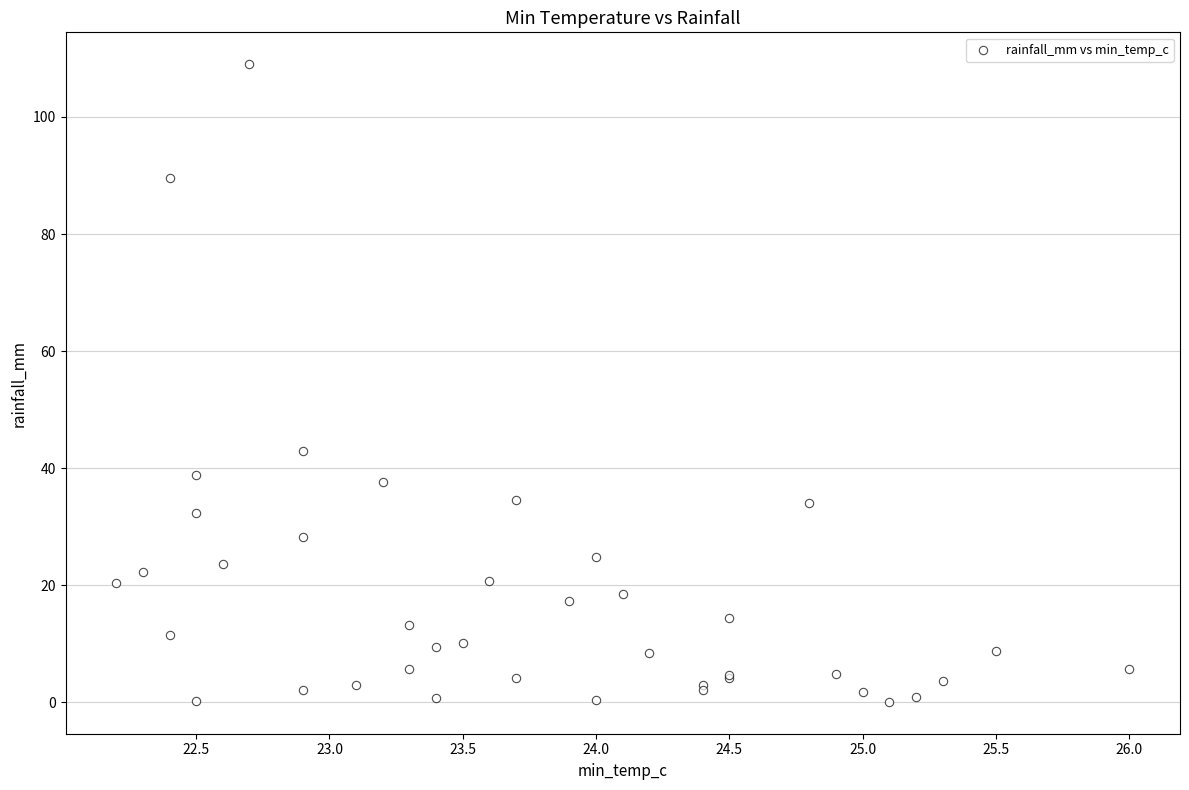

What Y value in the scatter plot is closest to 54?

43.0